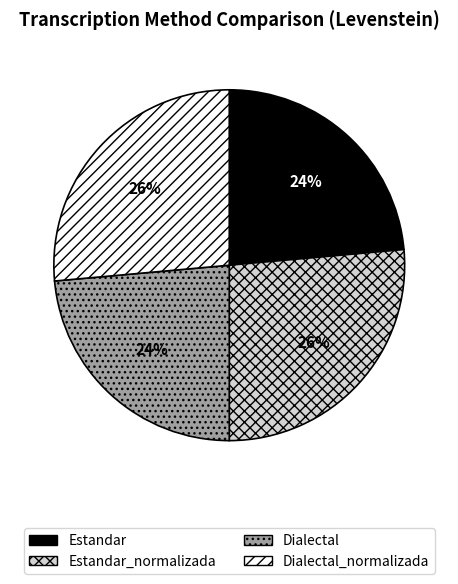

Is there any slice that represents more than half of the pie?

No